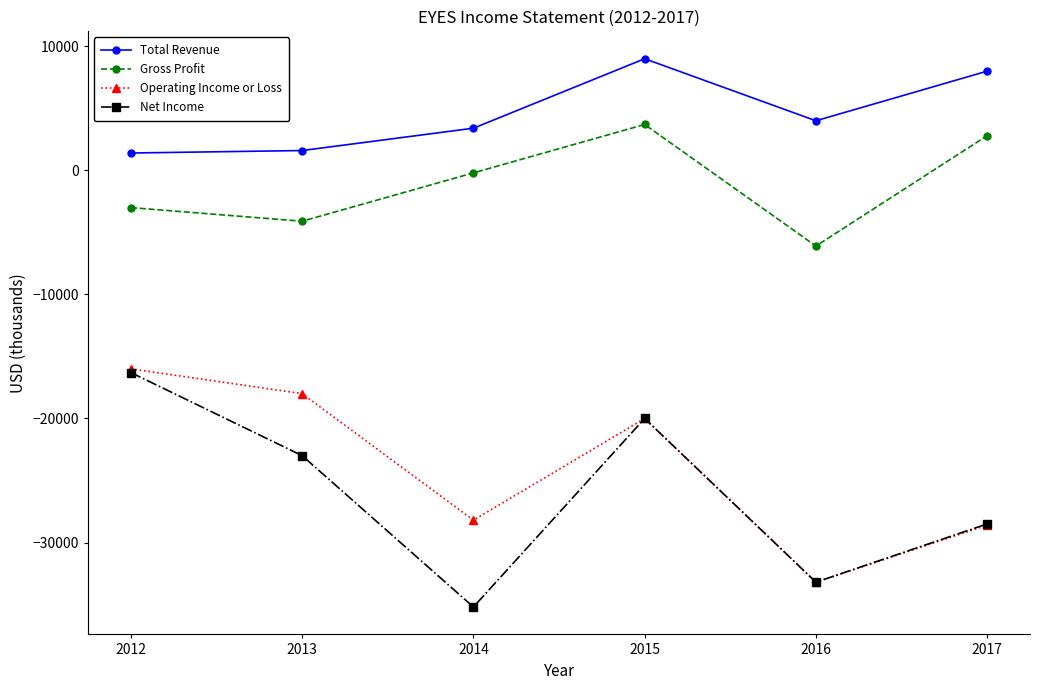

List the labels in order of Gross Profit value, smallest first.

2016, 2013, 2012, 2014, 2017, 2015